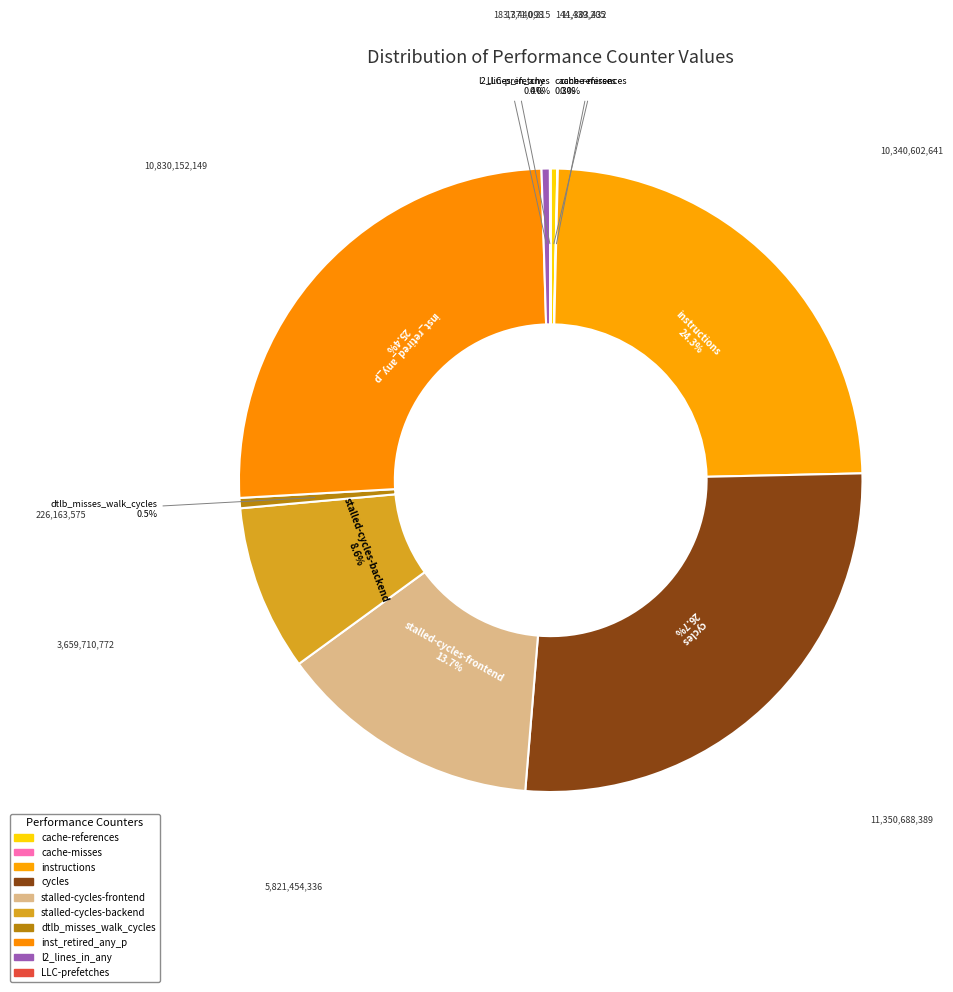

To the nearest percent, what is the difference between the largest and smallest slice percentages?

27%